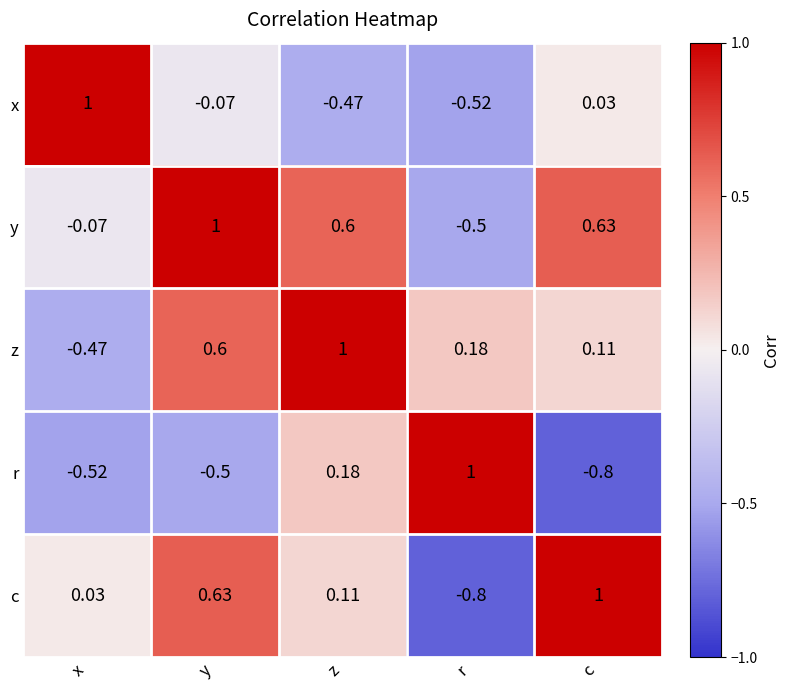

Which series changed the most between z and r?

y